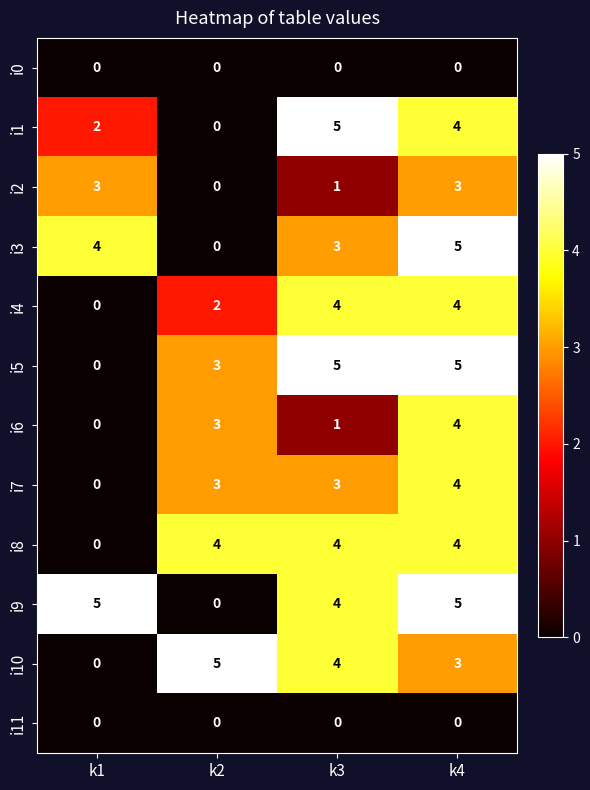

Rank the categories by i3 value from lowest to highest.

k2, k3, k1, k4